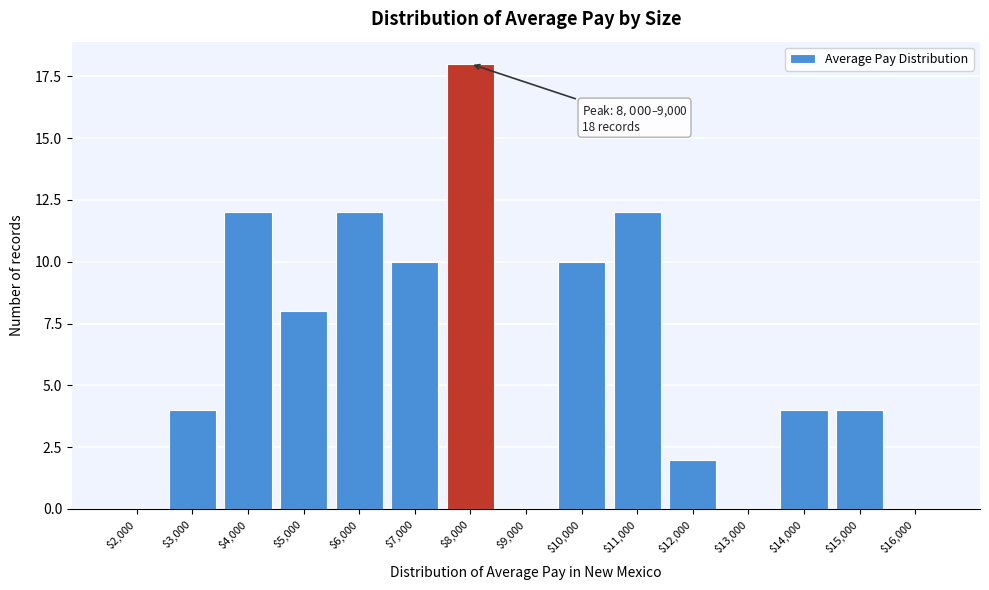

The chart shows a value of 16 at $10,000. True or false?

False